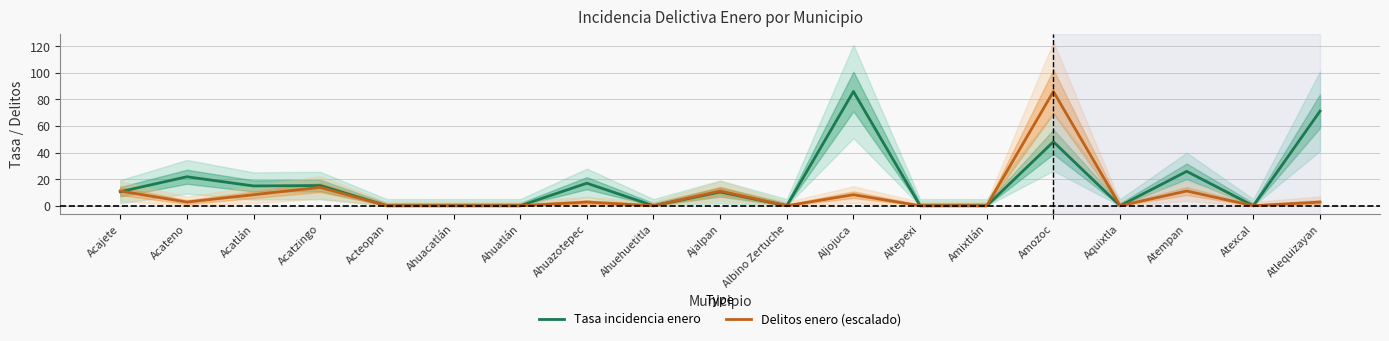

How many values in the Tasa incidencia enero series exceed 10?

10